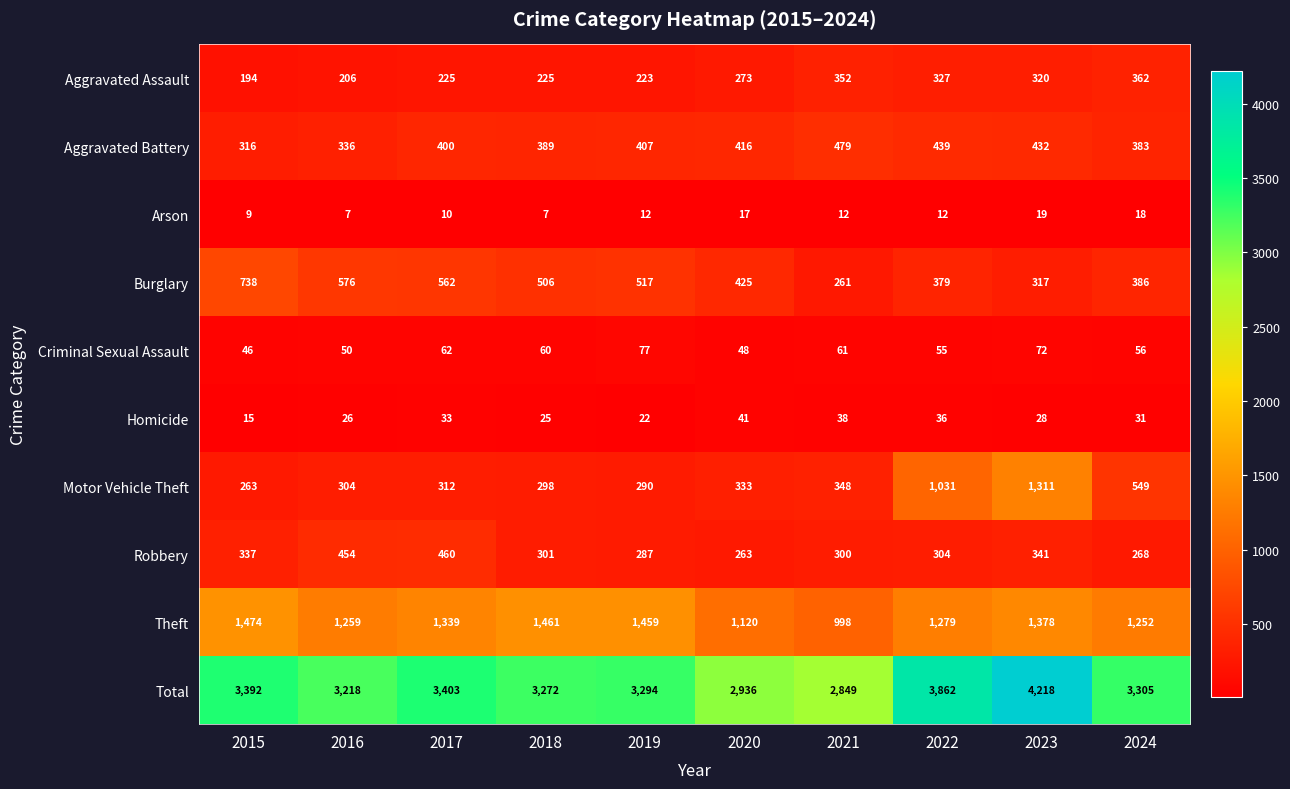

How many categories are shown in the chart?

10